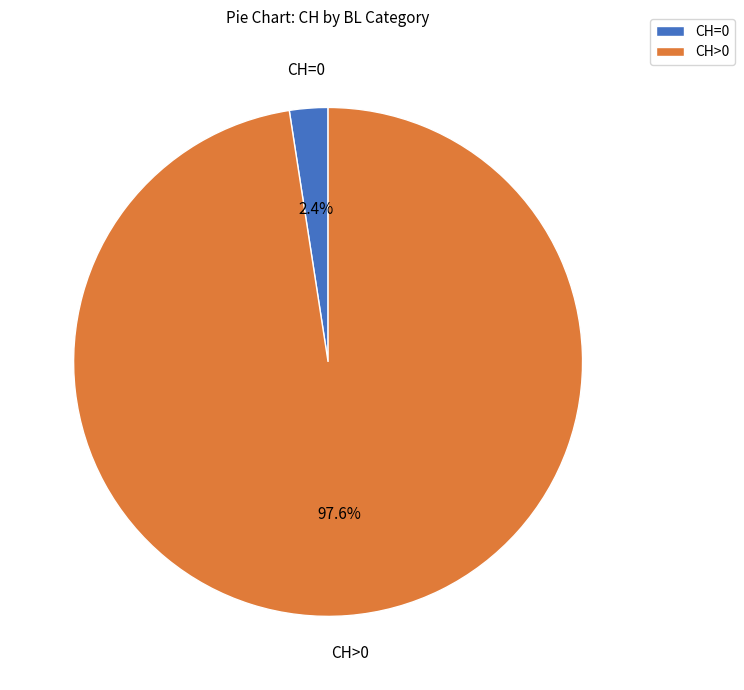

To the nearest percent, what is the average slice percentage?

50%